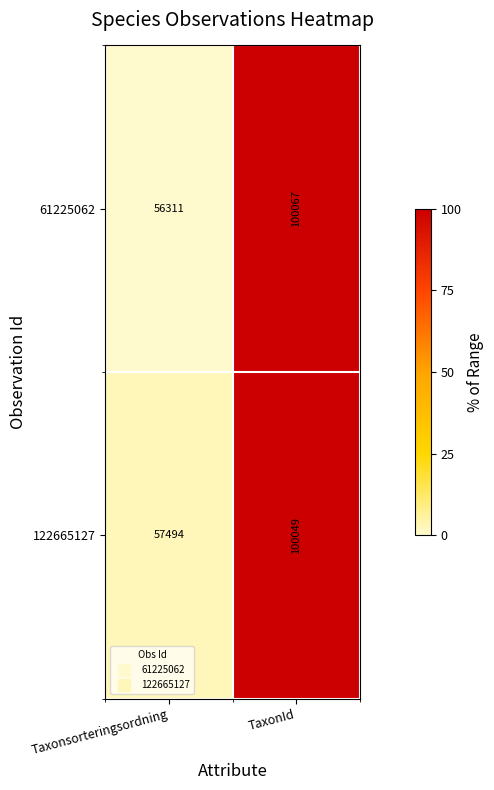

At which category does the chart reach its minimum across all series?

Taxonsorteringsordning